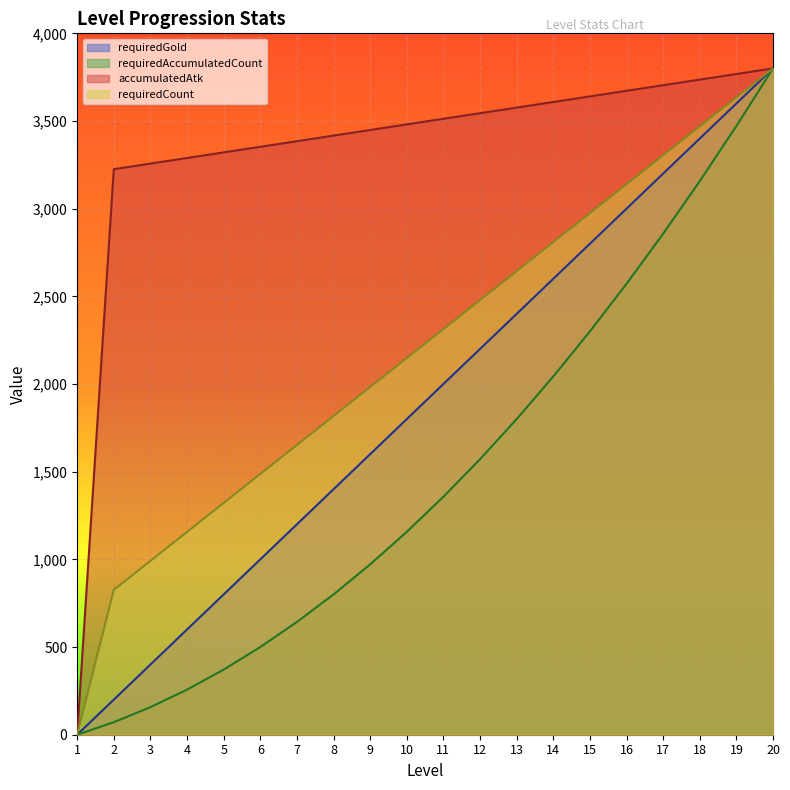

At which label is requiredCount closest to 1900?

8